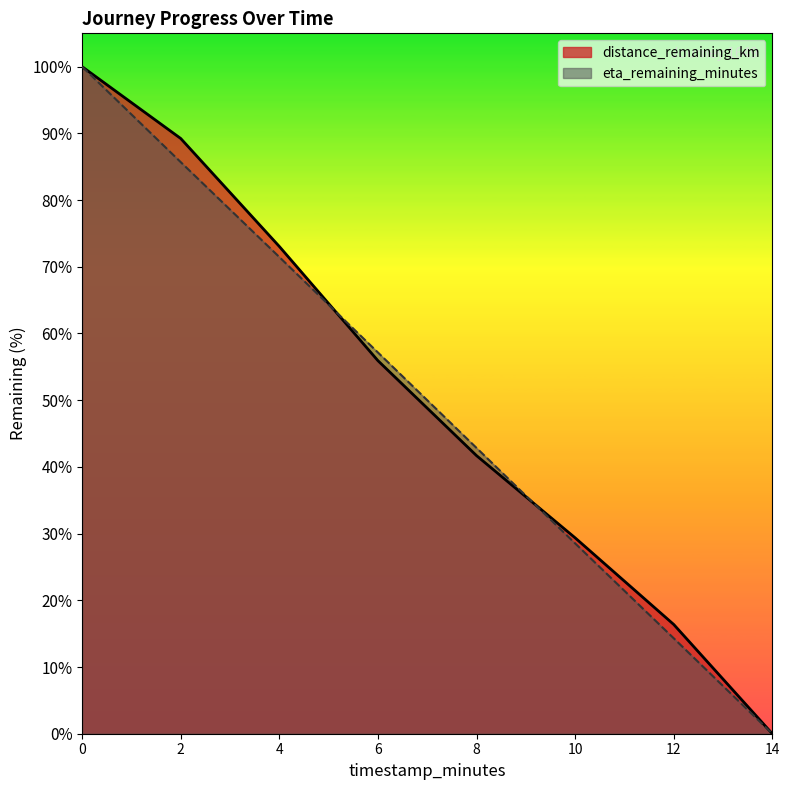

What is the maximum value shown in the chart?

100.0